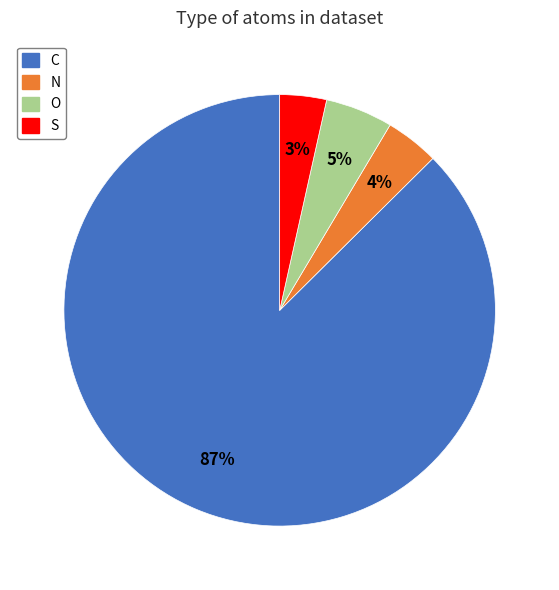

The C slice represents 75% of the pie. True or false?

False